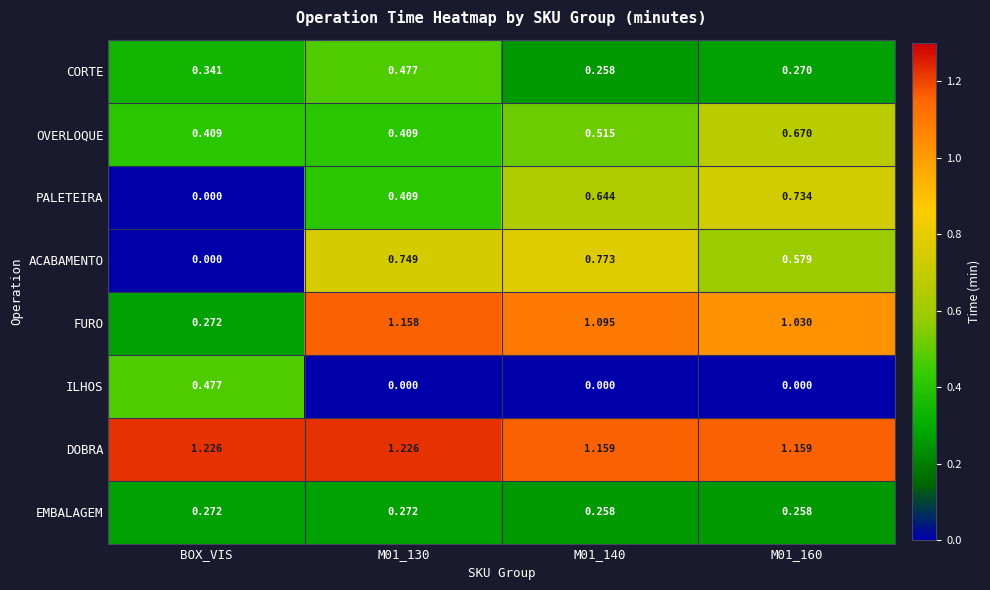

Between M01_140 and M01_160, which series saw the biggest shift?

ACABAMENTO